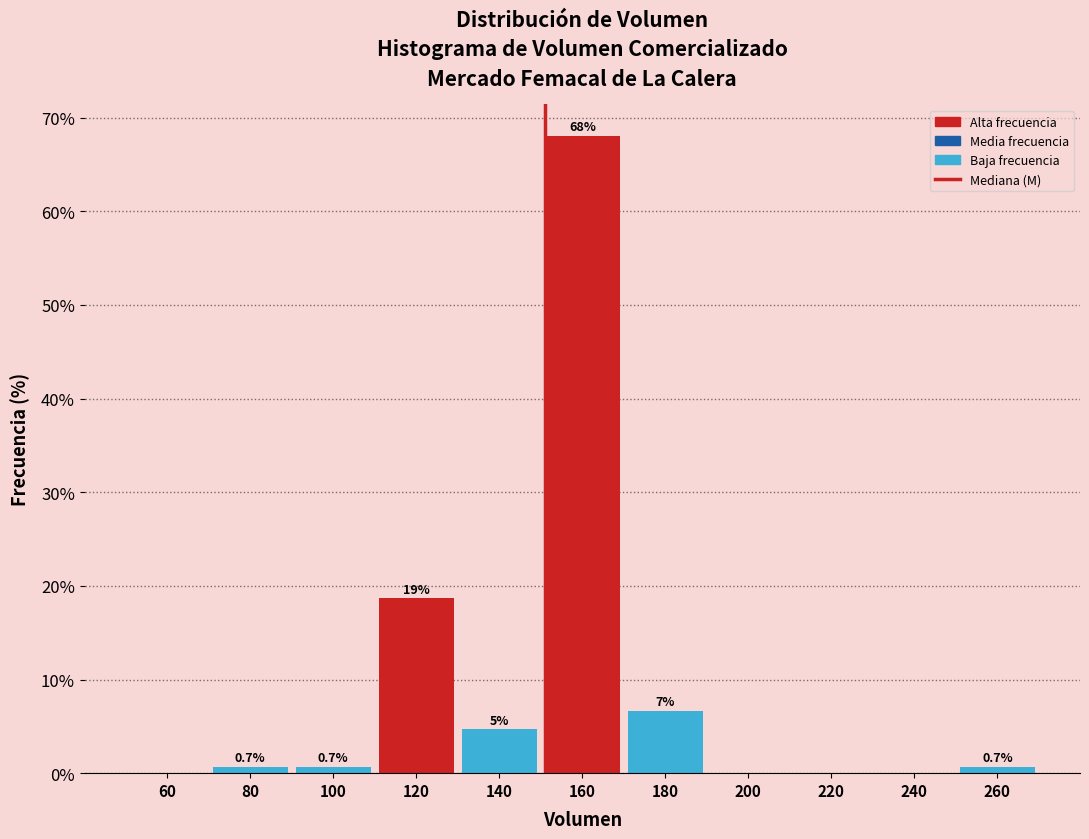

Which category has the highest value across all series?

160